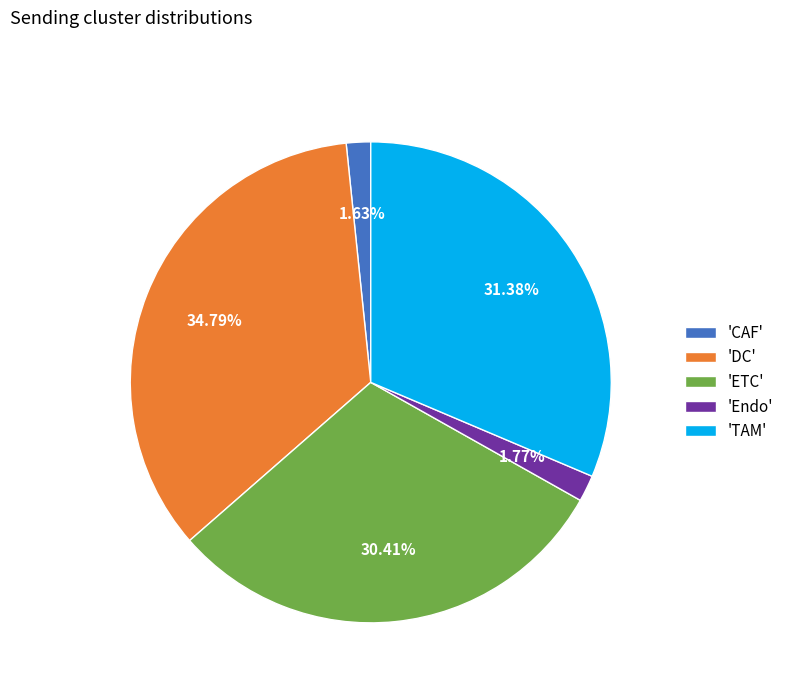

Does any single category account for the majority?

No